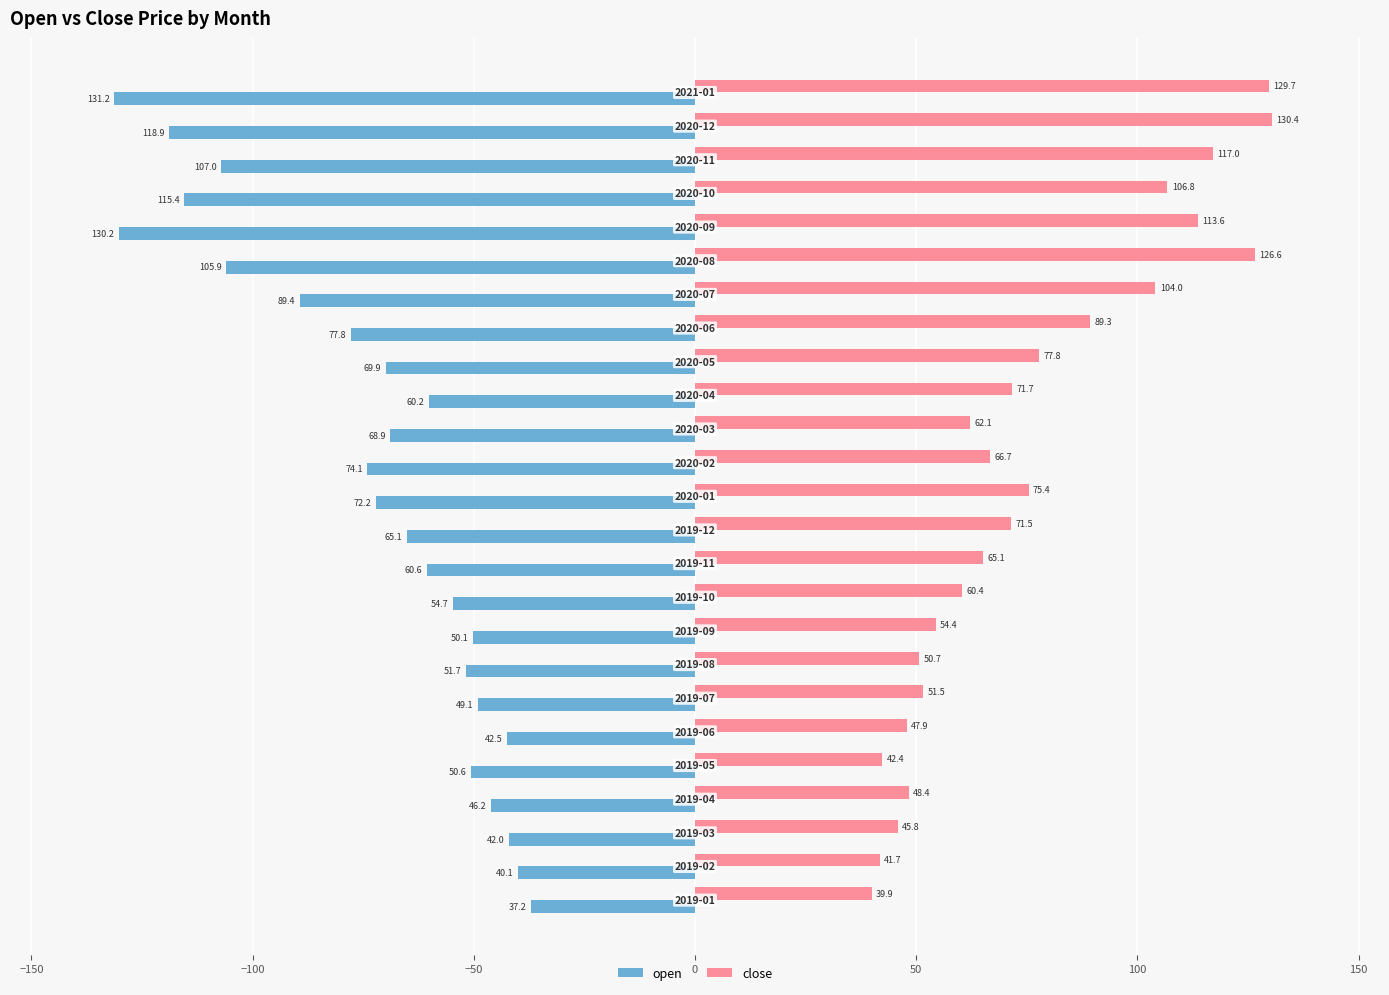

How many data points does each series have?

25